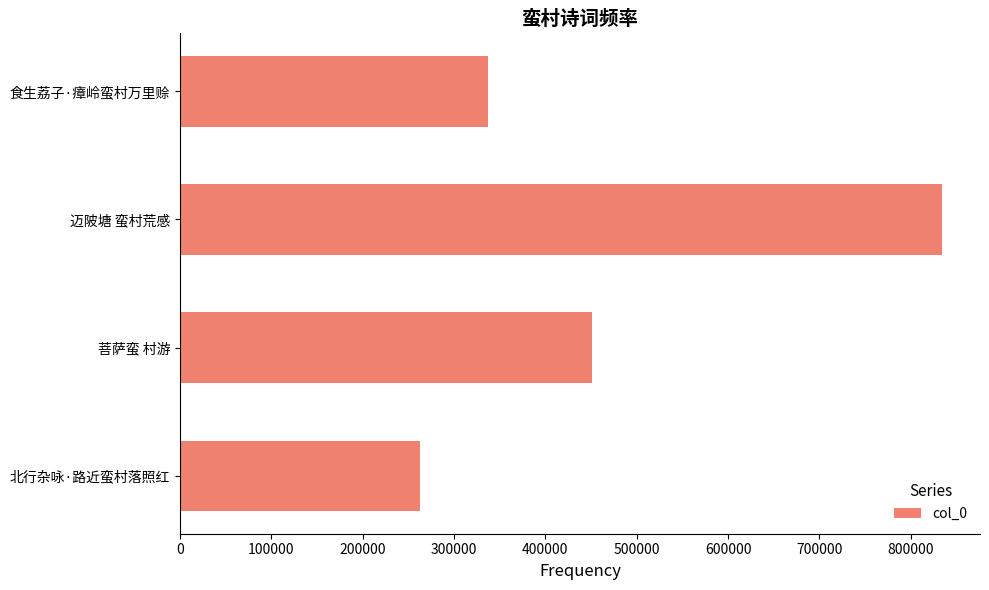

What is the change in value from 菩萨蛮 村游 to 迈陂塘 蛮村荒感?

+383526